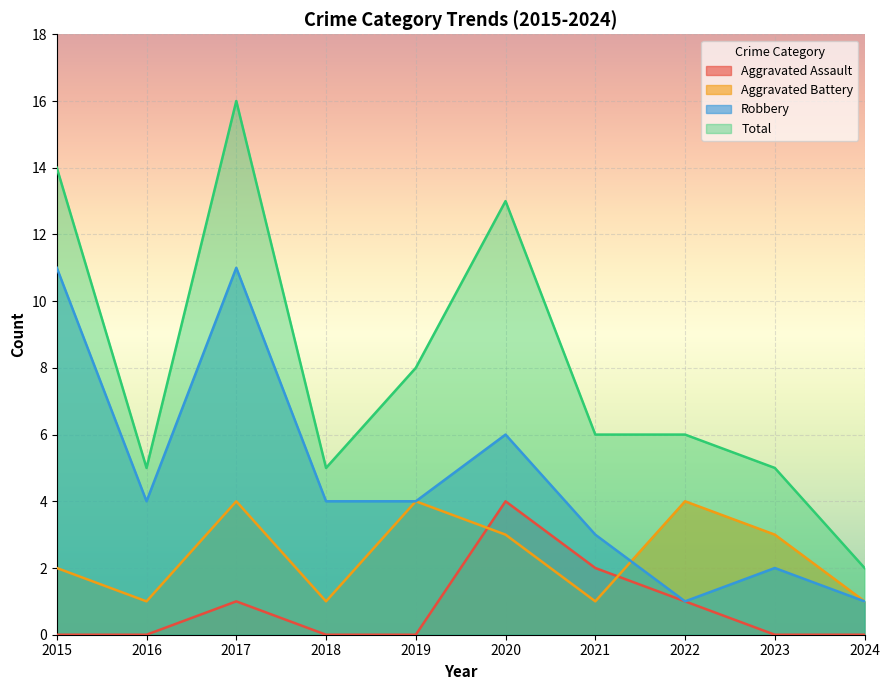

The value of Aggravated Assault at 2023 is 2. True or false?

False